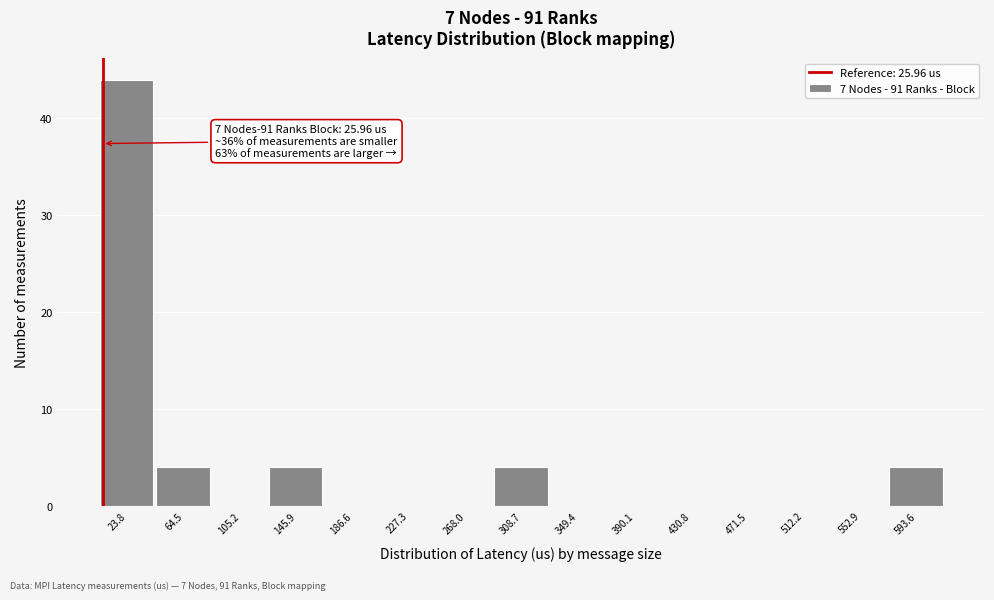

Reading right to left, extract all data points from this chart.

593.6=4	552.9=0	512.2=0	471.5=0	430.8=0	390.1=0	349.4=0	308.7=4	268.0=0	227.3=0	186.6=0	145.9=4	105.2=0	64.5=4	23.8=44